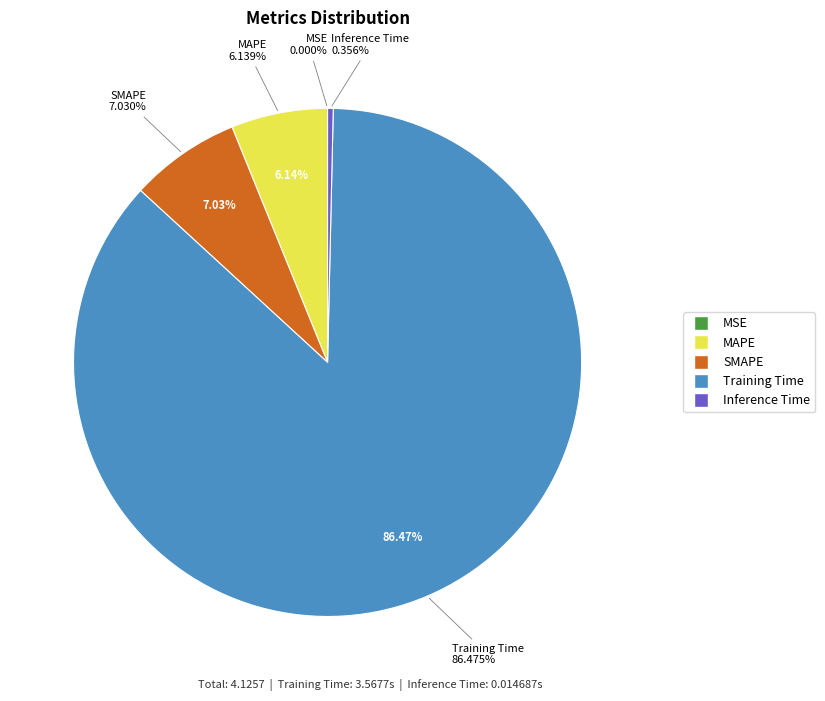

How many segments does this pie chart have?

5